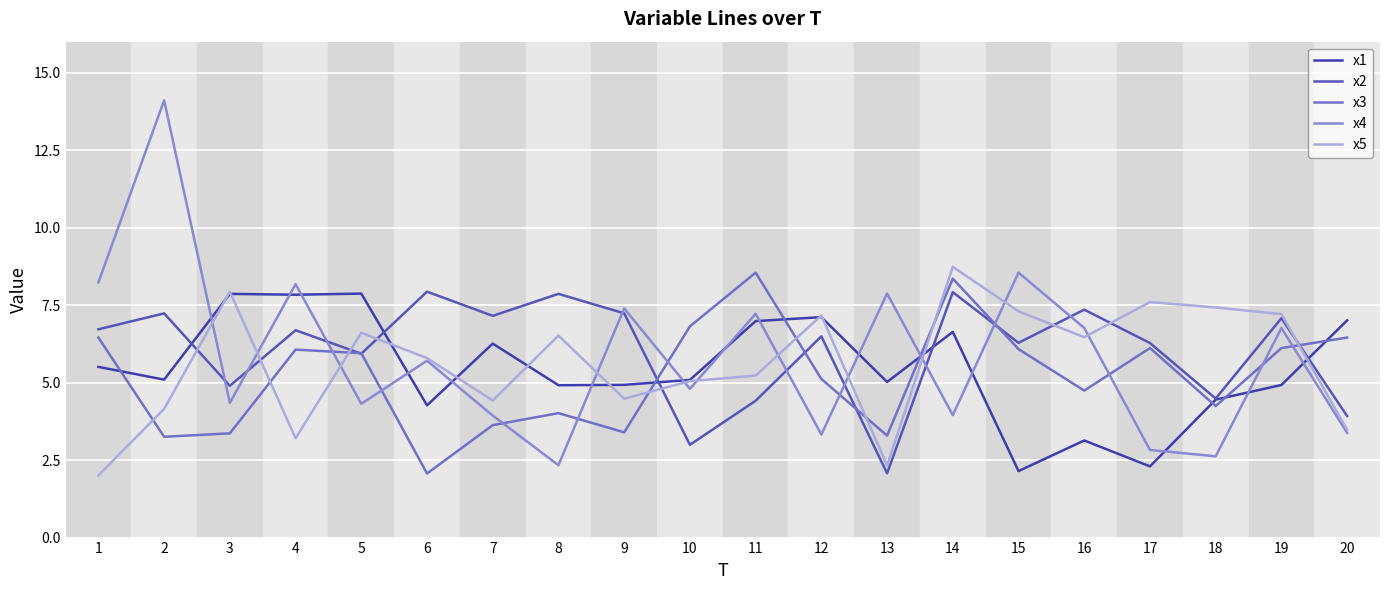

How many lines are shown in the chart?

5